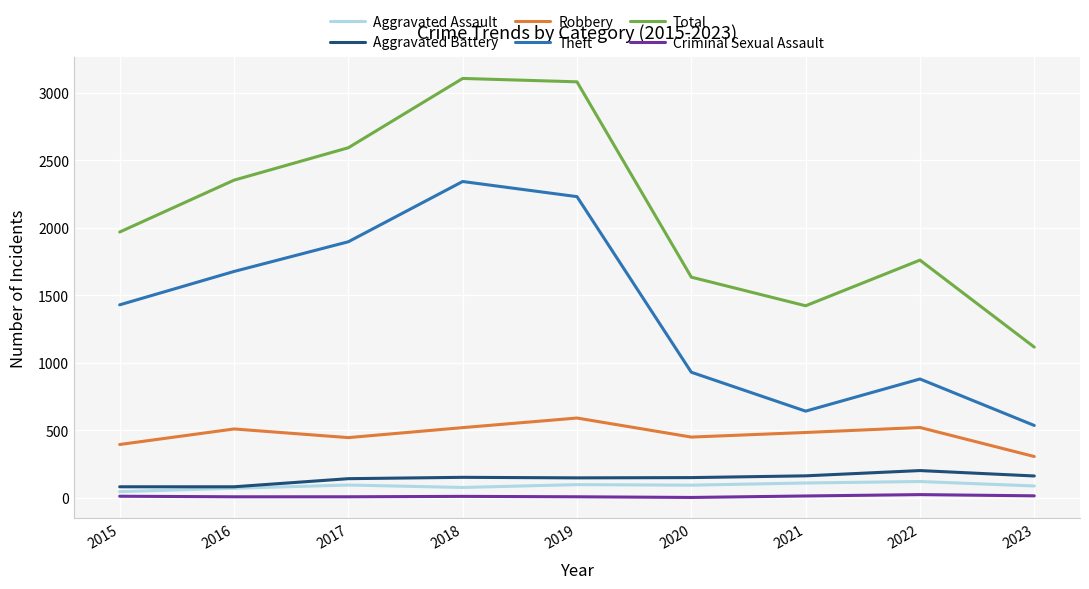

True or false: Total and Aggravated Assault intersect in this chart.

False